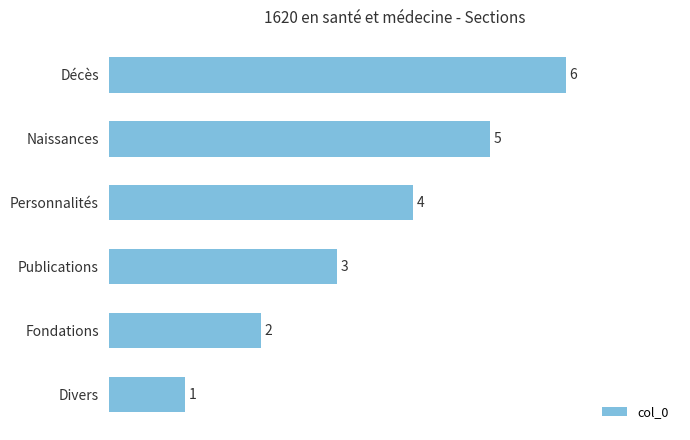

Count the values in the range 2 to 5.

4